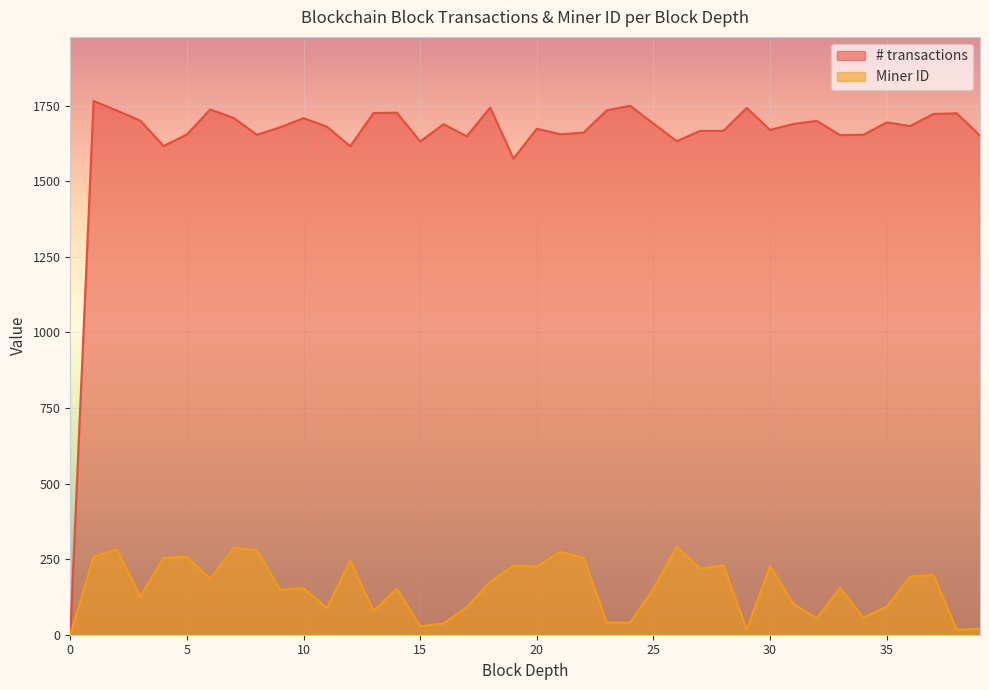

What is the difference between the maximum and second lowest values in the Miner ID series?

273